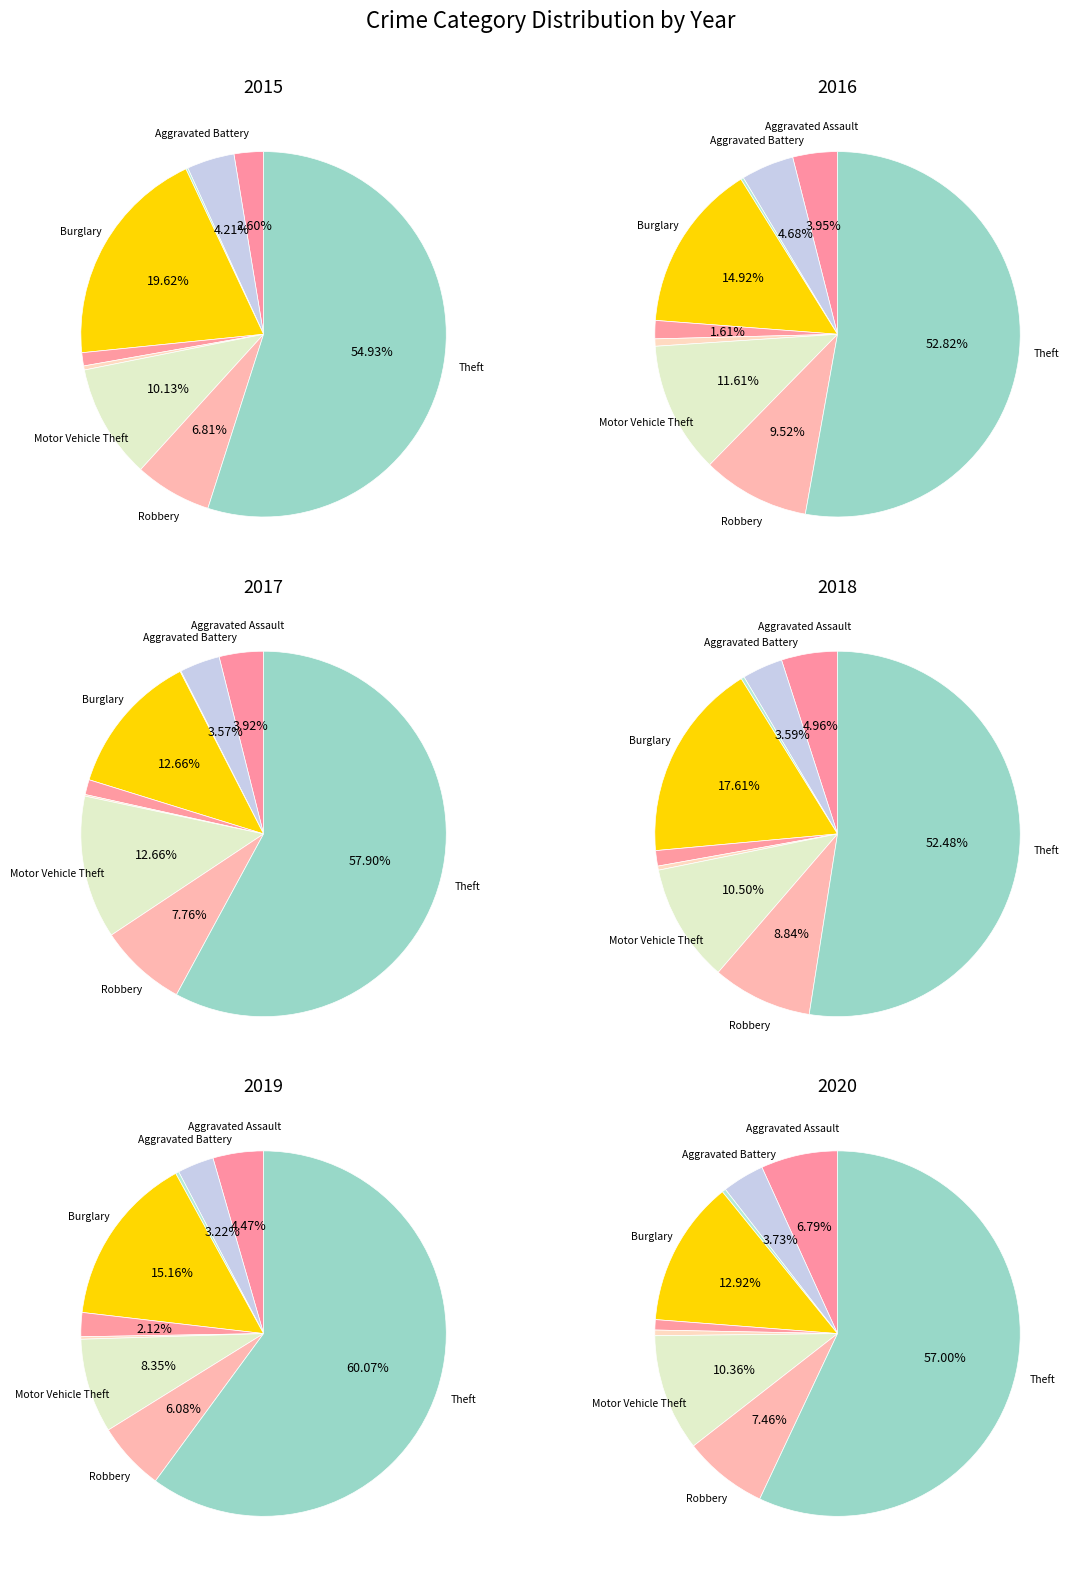

How many segments does this pie chart have?

9